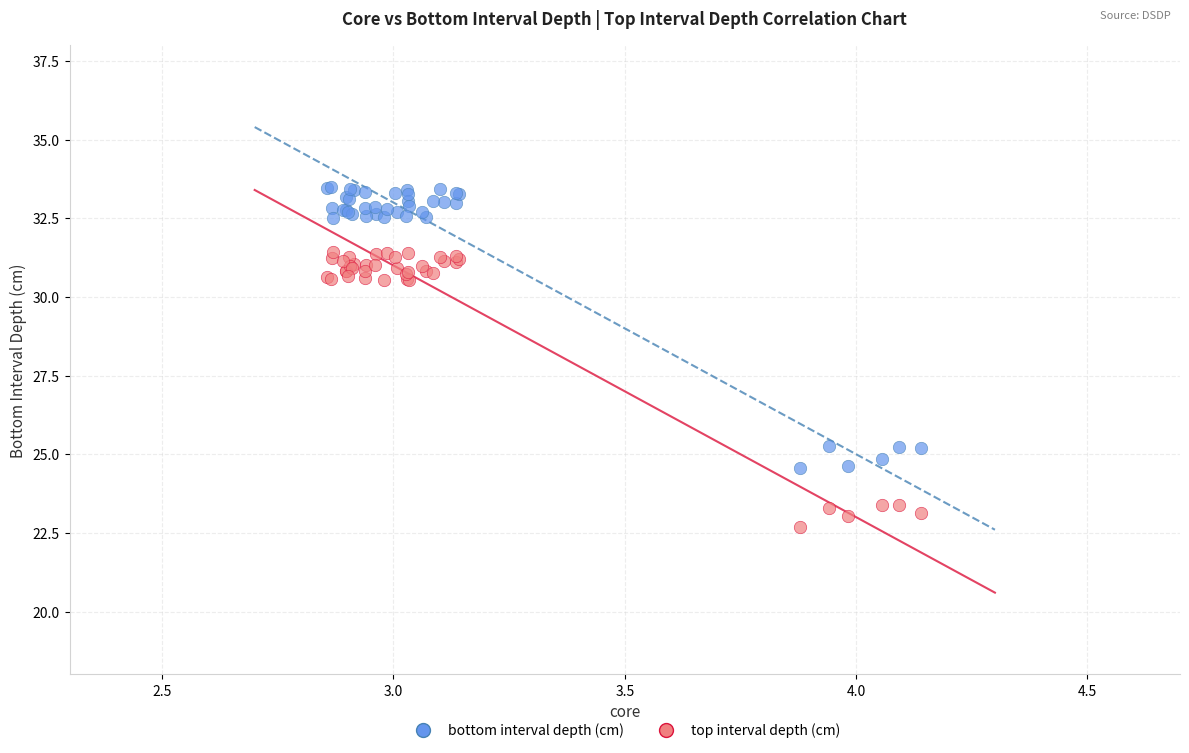

Which series contains the lowest Y value?

top interval depth (cm)